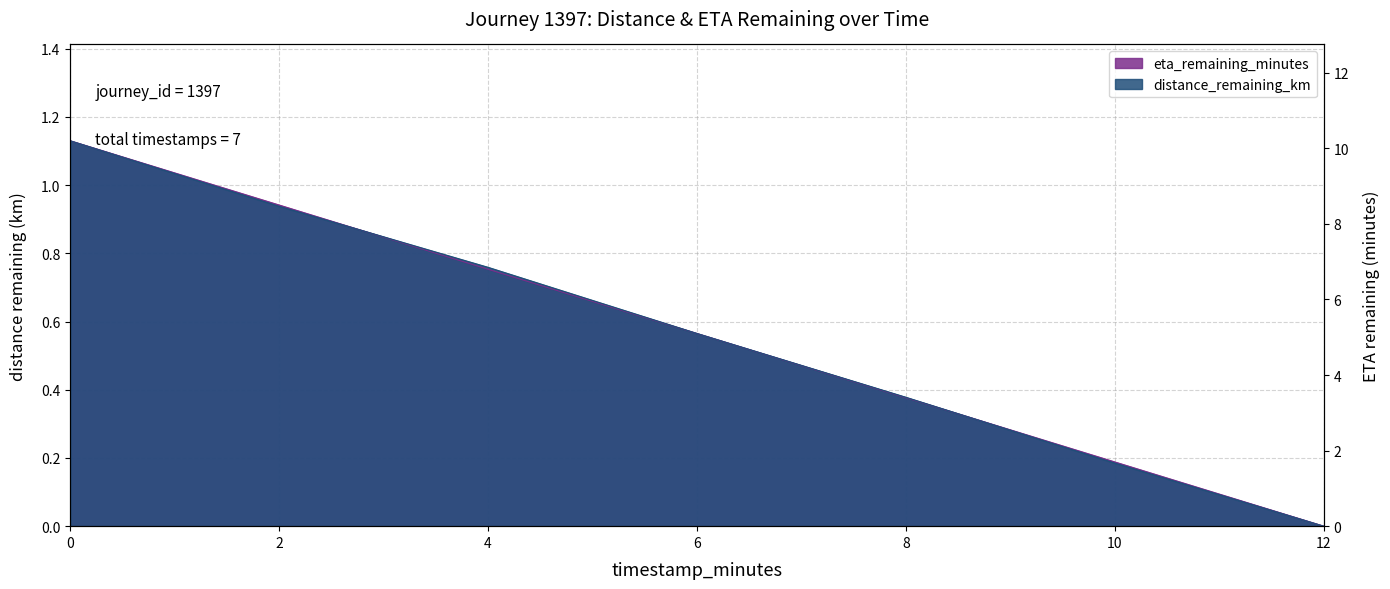

At which label is distance_remaining_km closest to 0?

12.0